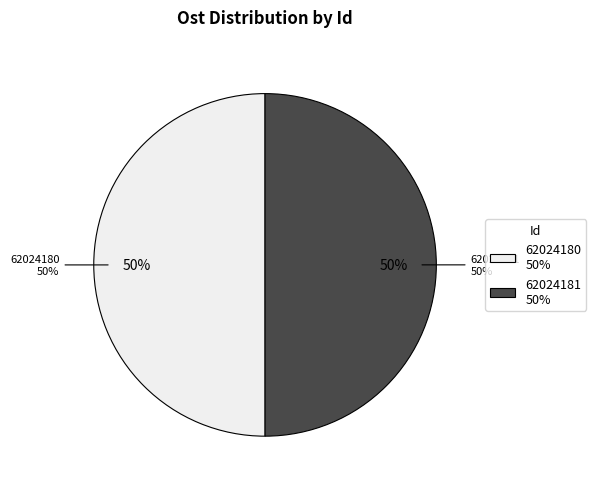

To the nearest percent, what is the average slice percentage?

50%